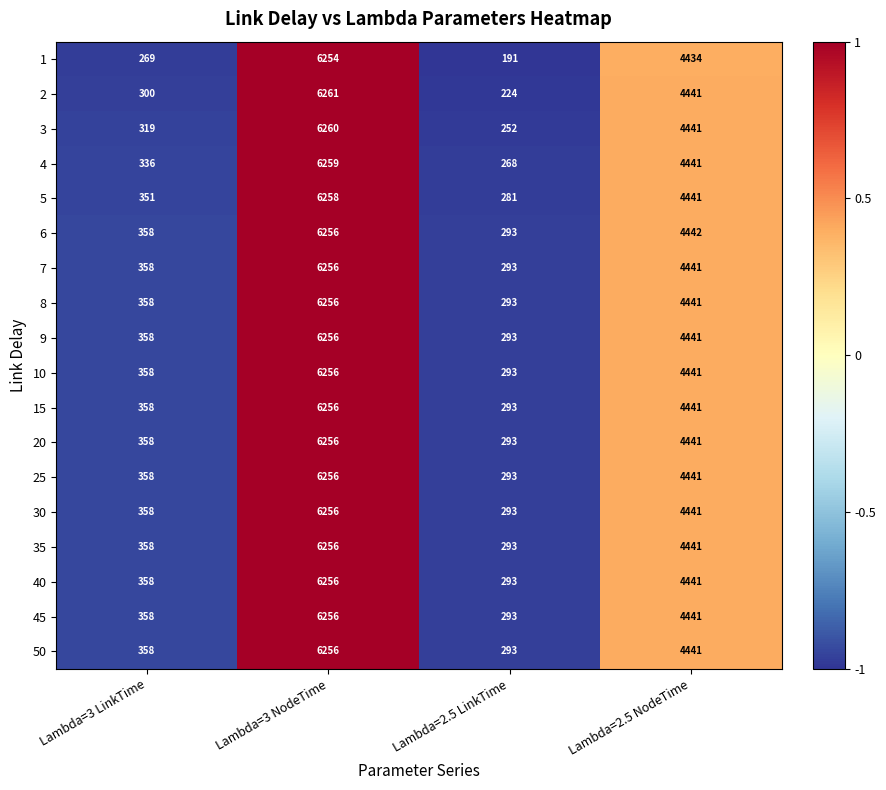

What is the average value of the 6 series?

2837